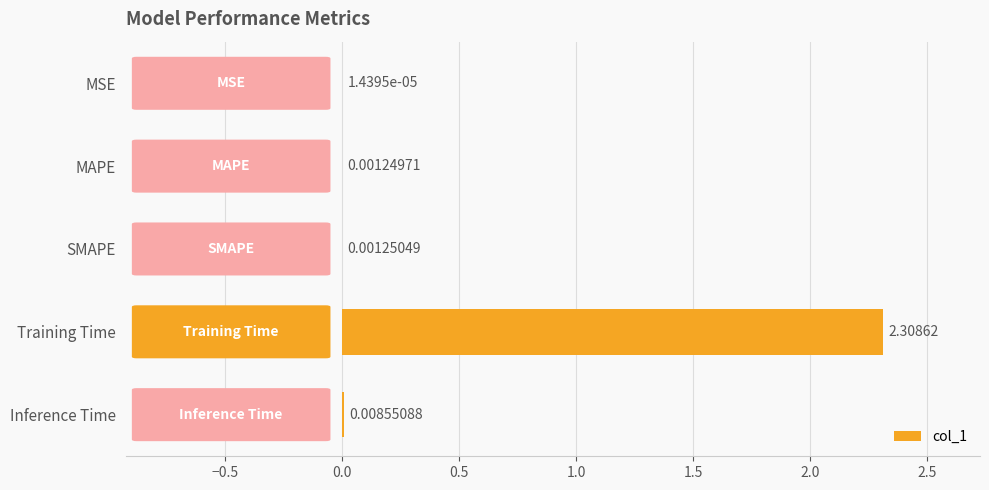

Which has a higher value, MAPE or MSE?

MAPE